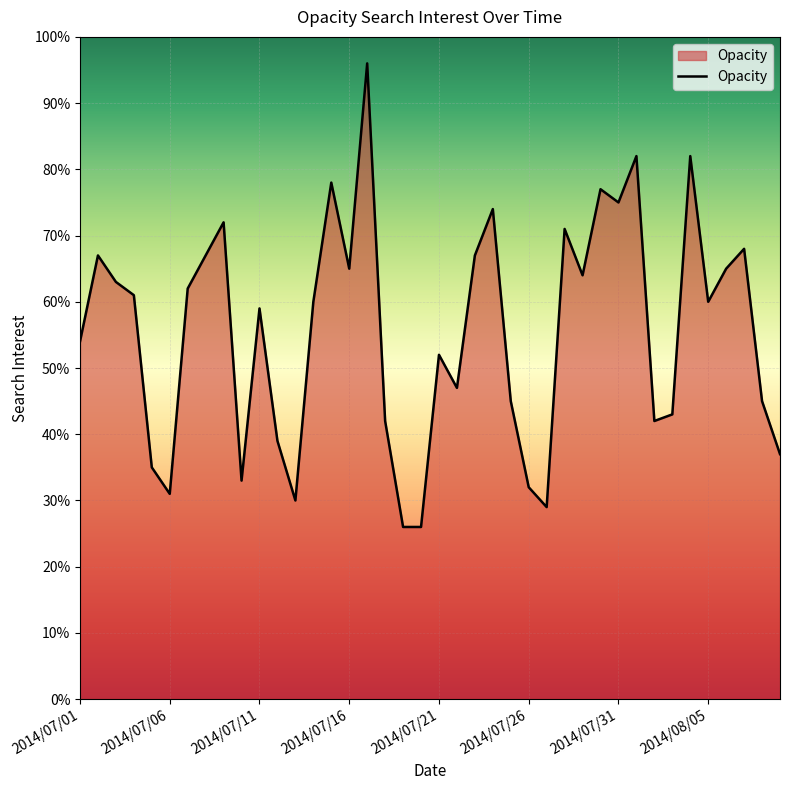

What is the difference between the maximum and minimum values?

70